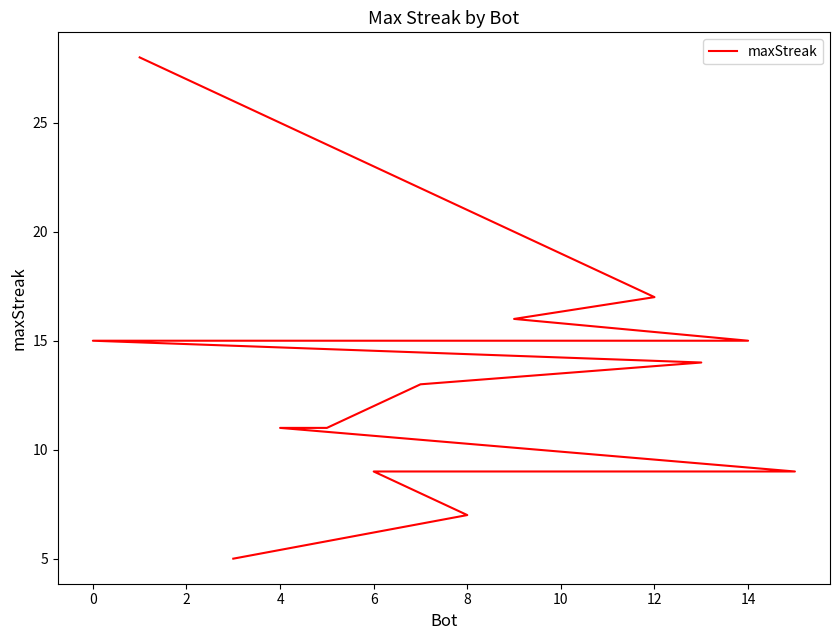

What is the difference between the maximum and second lowest values?

21